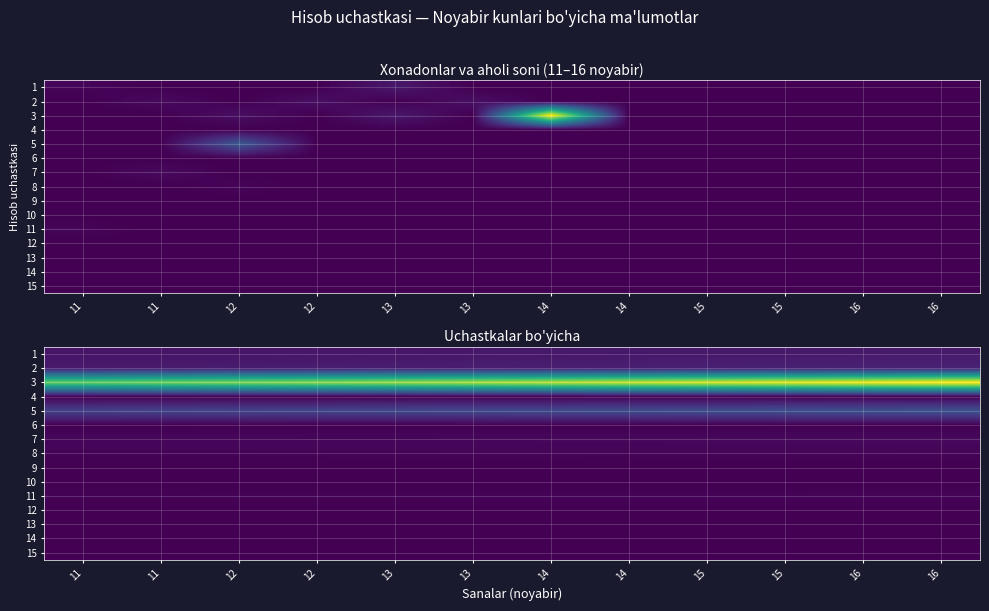

What is the minimum value for 7?

0.2